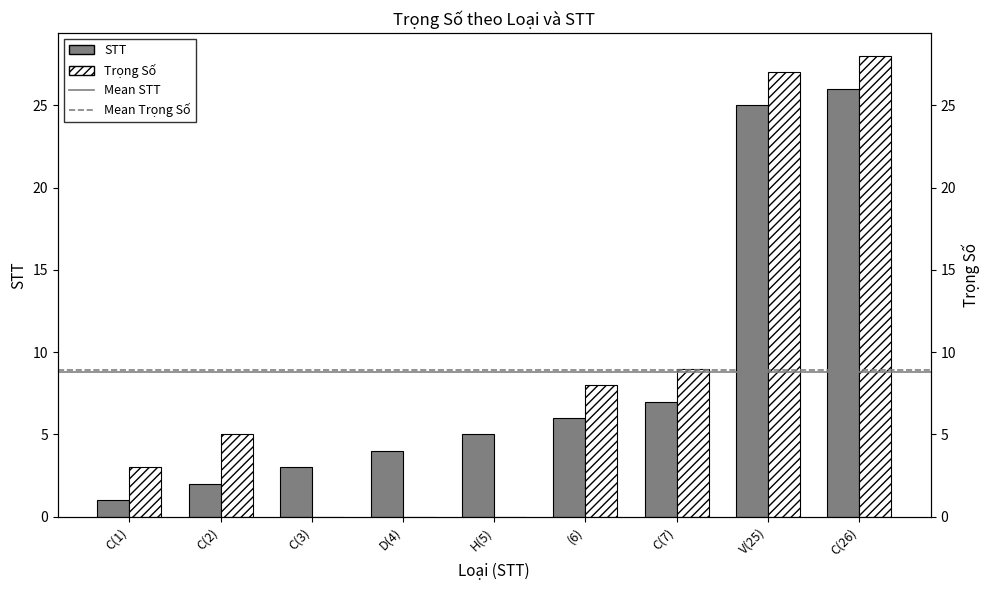

List the labels in order of Trọng Số value, largest first.

C(26), V(25), C(7), (6), C(2), C(1), C(3), D(4), H(5)